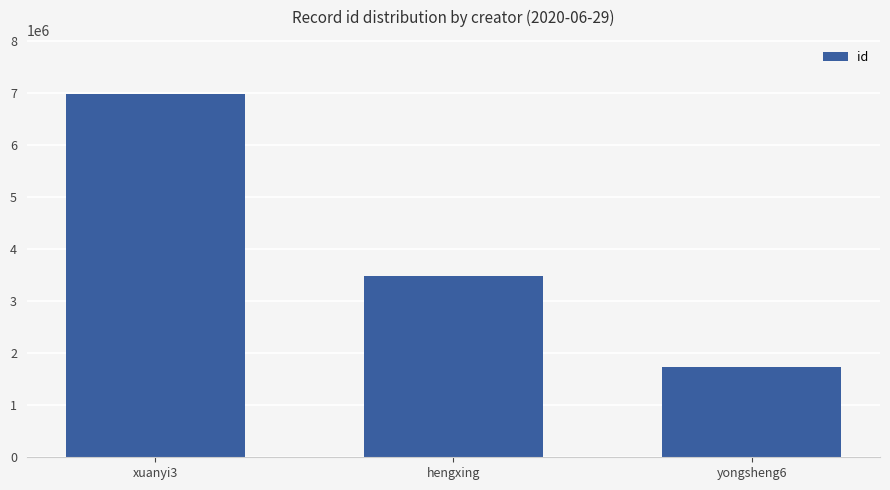

Rank the categories by value from highest to lowest.

xuanyi3, hengxing, yongsheng6